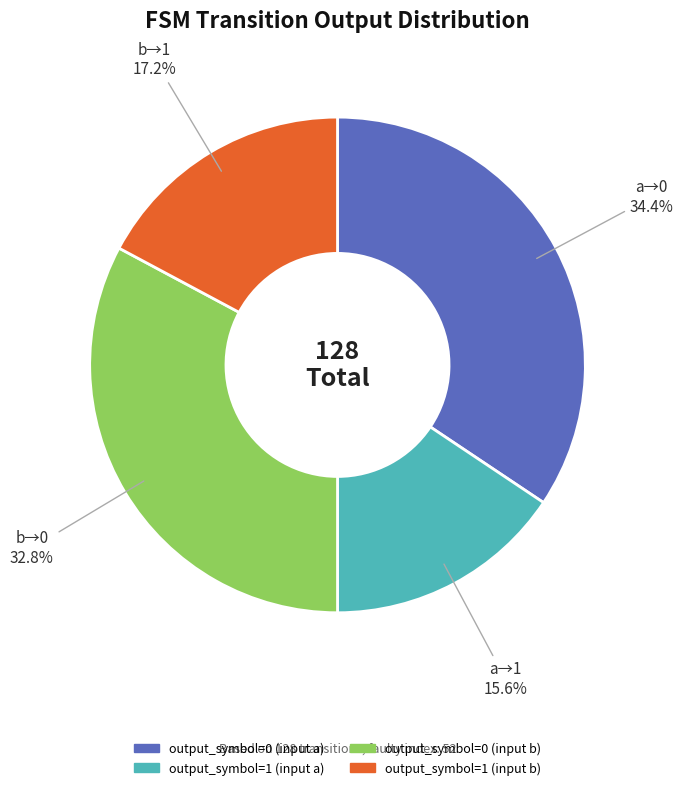

Which category has the smallest portion of the pie?

output_symbol=1 (input a)